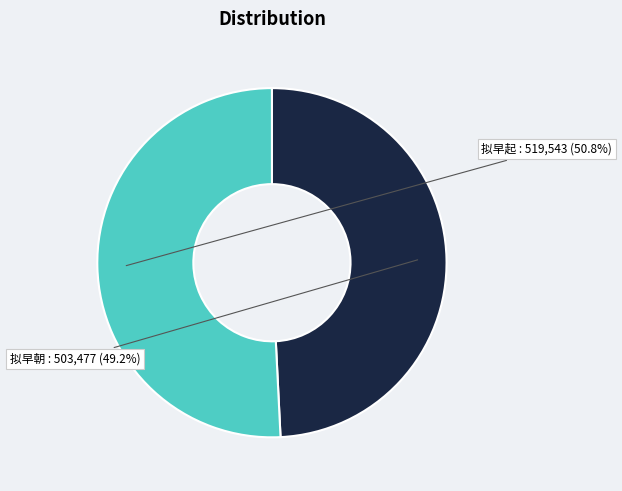

To the nearest percent, what is the average slice percentage?

50%